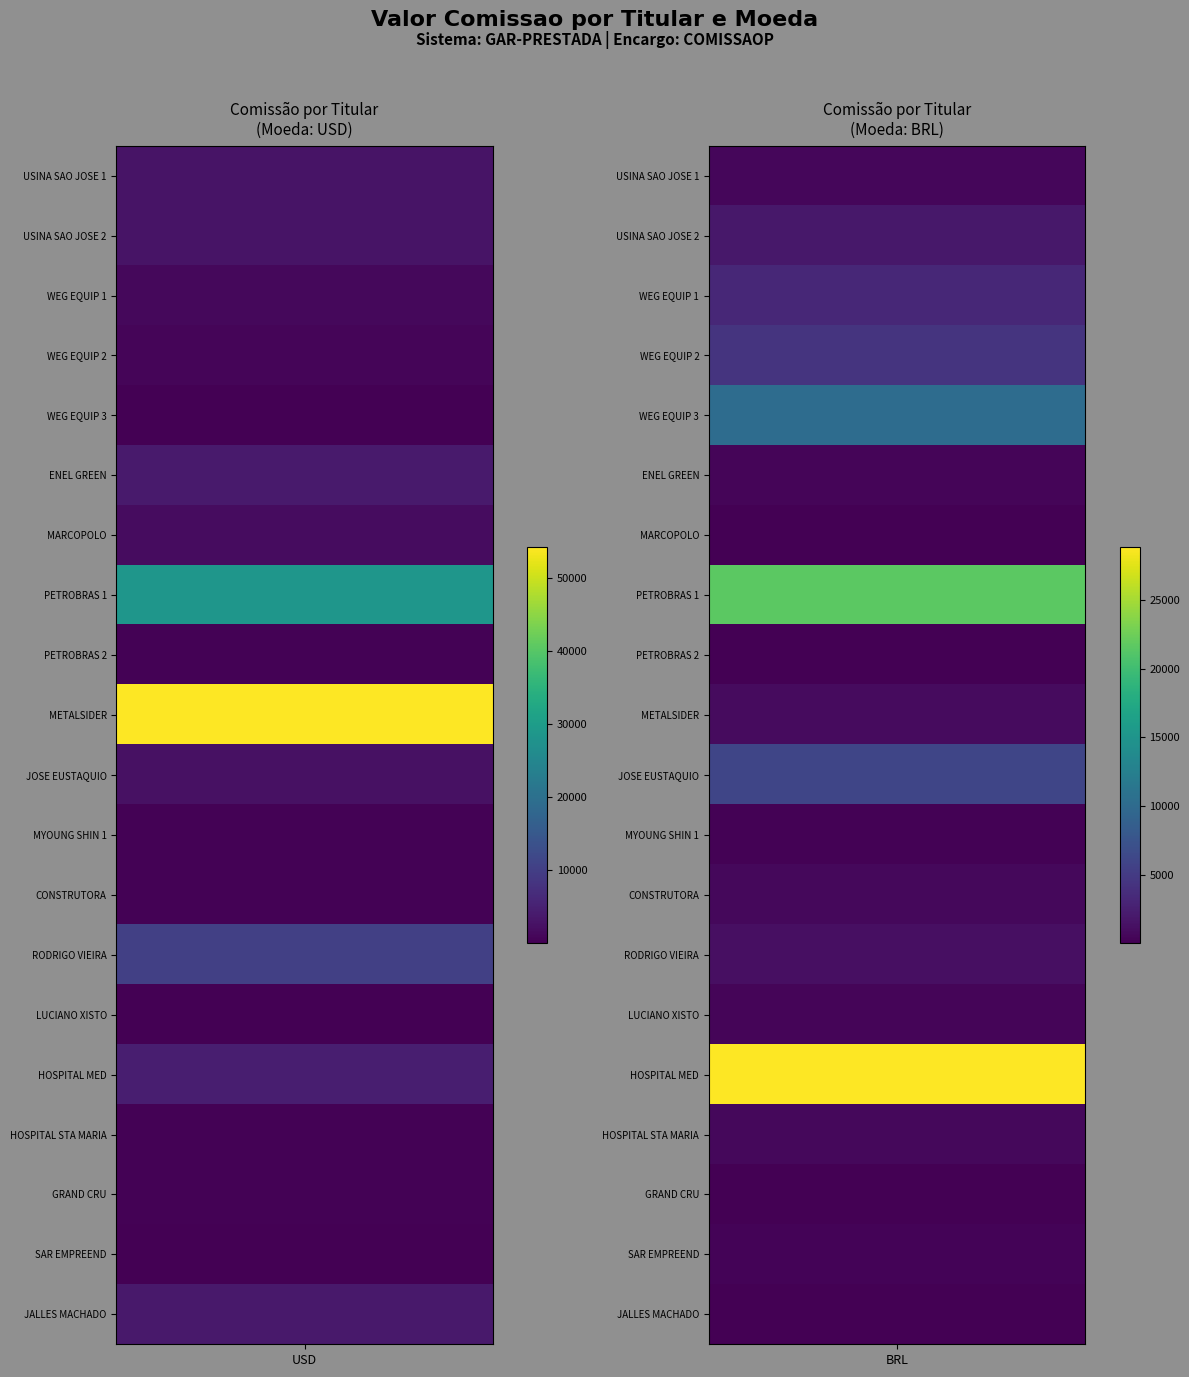

Reading left to right, extract all data points from this chart.

GAR-PRESTADA_USD: 0=2833.3	1=2833.3	2=1218.8	3=766.7	4=196.0	5=3888.9	6=1798.4	7=28444.4	8=329.3	9=54300.0	10=2433.3	11=332.8	12=319.4	13=10400.0	14=168.8	15=4509.6	16=298.1	17=307.7	18=30.6	19=3750.0
GAR-PRESTADA_BRL: 0=501.4	1=1878.7	2=3272.2	3=4392.9	4=10166.7	5=424.8	6=95.0	7=21546.3	8=96.9	9=880.6	10=6000.6	11=142.0	12=649.3	13=1166.0	14=397.5	15=28852.8	16=590.1	17=13.3	18=296.1	19=63.3